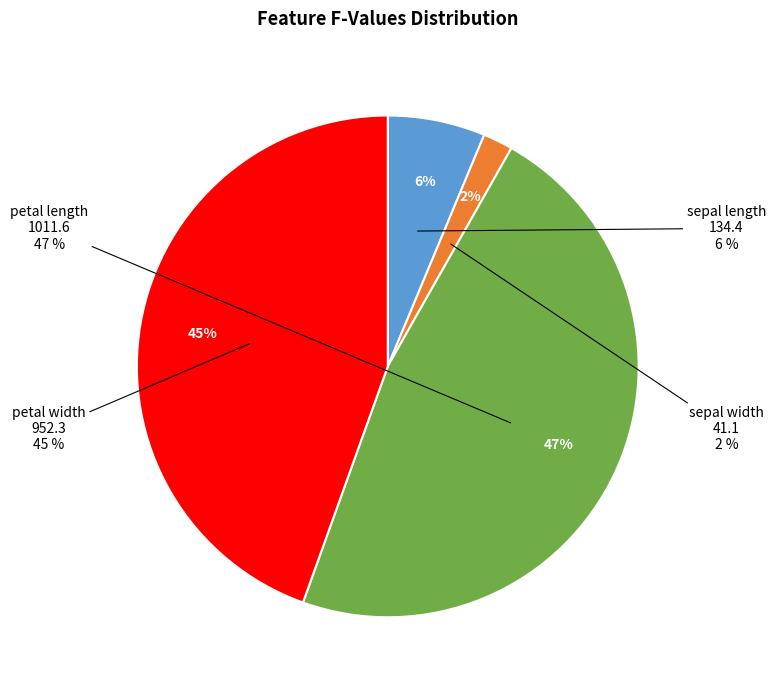

What percentage is the sepal width slice, to the nearest percent?

2%